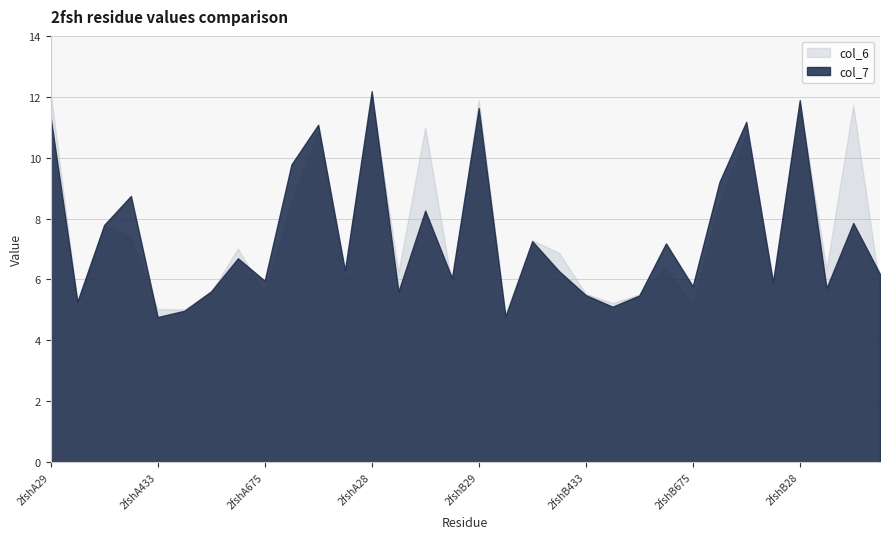

Which series has the largest total across all categories?

col_6